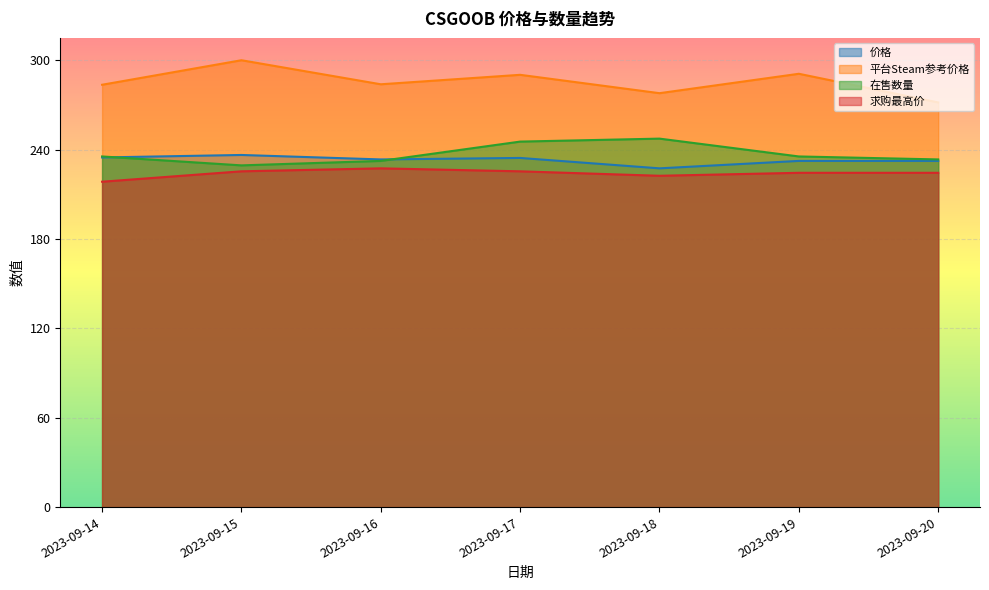

True or false: 求购最高价 has a value of 1.0 at 2023-09-19.

False